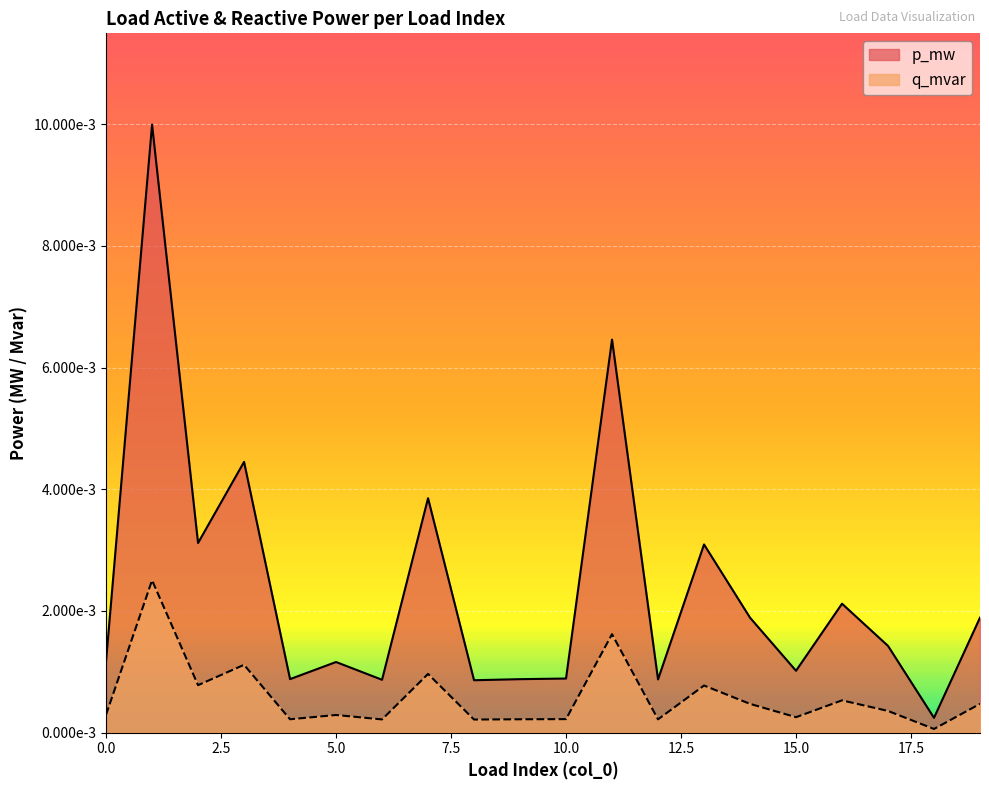

The value of q_mvar at 10 is 0.0. True or false?

True